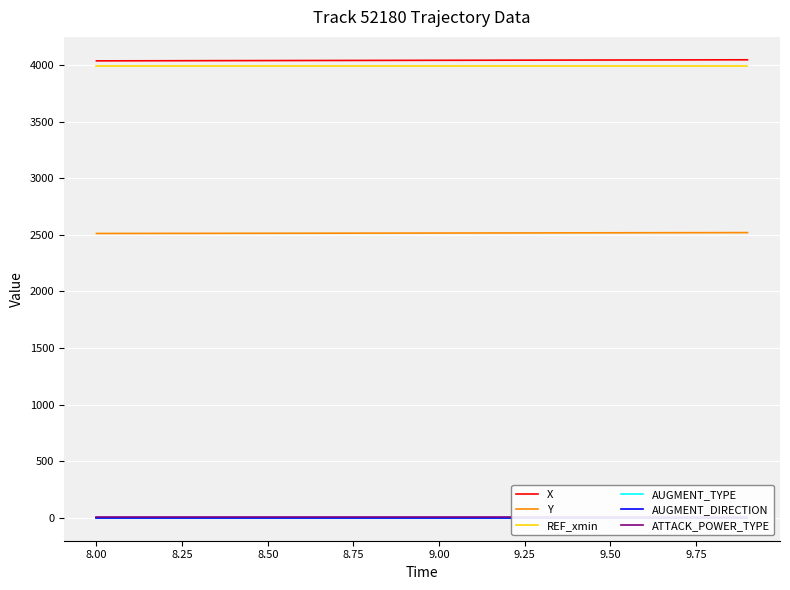

Reading left to right, extract all data points from this chart.

X: 4037.8	4038.3	4038.9	4039.4	4039.9	4040.4	4040.8	4041.3	4041.8	4042.3	4042.8	4043.3	4043.8	4044.3	4044.8	4045.3	4045.8	4046.3	4046.8	4047.3
Y: 2512.6	2512.9	2513.3	2513.6	2514.0	2514.4	2514.8	2515.2	2515.6	2516.0	2516.4	2516.8	2517.3	2517.7	2518.2	2518.6	2519.0	2519.5	2519.9	2520.3
REF_xmin: 3990.0	3990.0	3990.0	3990.0	3990.0	3990.0	3990.0	3990.0	3990.0	3990.0	3990.0	3990.0	3990.0	3990.0	3990.0	3990.0	3990.0	3990.0	3990.0	3990.0
AUGMENT_TYPE: 1.0	1.0	1.0	1.0	1.0	1.0	1.0	1.0	1.0	1.0	1.0	1.0	1.0	1.0	1.0	1.0	1.0	1.0	1.0	1.0
AUGMENT_DIRECTION: 0.0	0.0	0.0	0.0	0.0	0.0	0.0	0.0	0.0	0.0	0.0	0.0	0.0	0.0	0.0	0.0	0.0	0.0	0.0	0.0
ATTACK_POWER_TYPE: 10.0	10.0	10.0	10.0	10.0	10.0	10.0	10.0	10.0	10.0	10.0	10.0	10.0	10.0	10.0	10.0	10.0	10.0	10.0	10.0